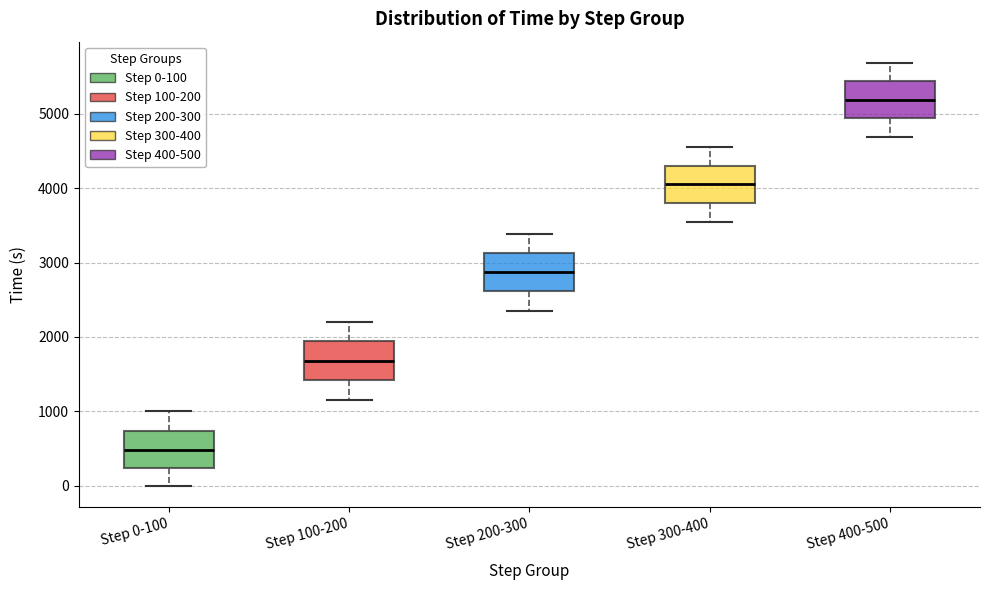

Reading left to right, transcribe this box plot: for each box, give where its median line is, the range the box spans, and where its two whiskers end, as read against the y-axis. The values are not printed on the chart, so give them approximately, as read against the axis.

Step 0-100: median 500, box 200 to 700, whiskers 0 to 1000
Step 100-200: median 1700, box 1400 to 1900, whiskers 1200 to 2200
Step 200-300: median 2900, box 2600 to 3100, whiskers 2400 to 3400
Step 300-400: median 4100, box 3800 to 4300, whiskers 3500 to 4600
Step 400-500: median 5200, box 4900 to 5400, whiskers 4700 to 5700